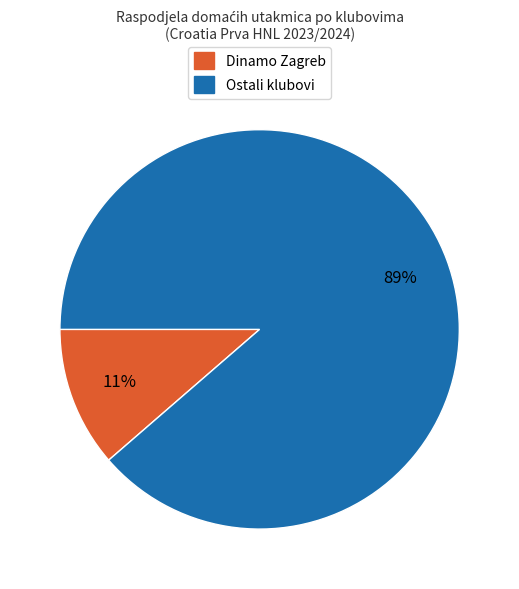

How many slices are in this pie chart?

2